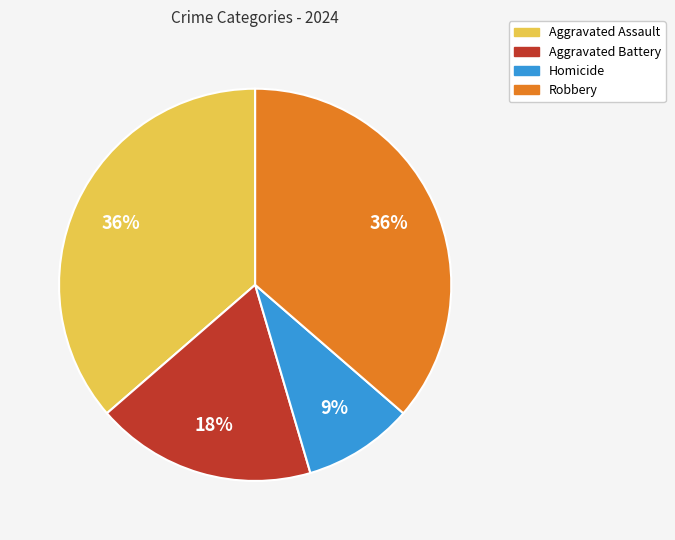

What is the smallest slice in the pie chart?

Homicide